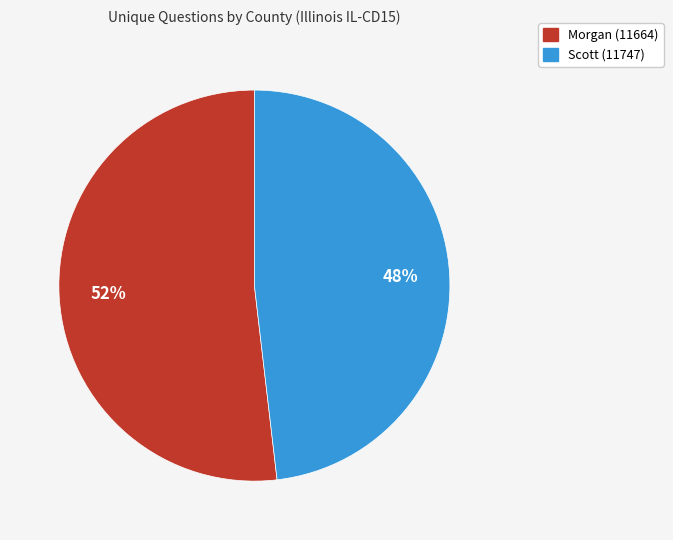

How many slices are in this pie chart?

2